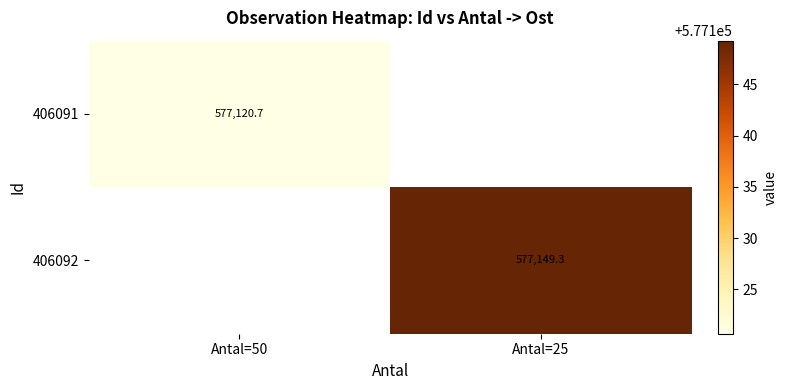

How many values in 406092 are above zero?

1